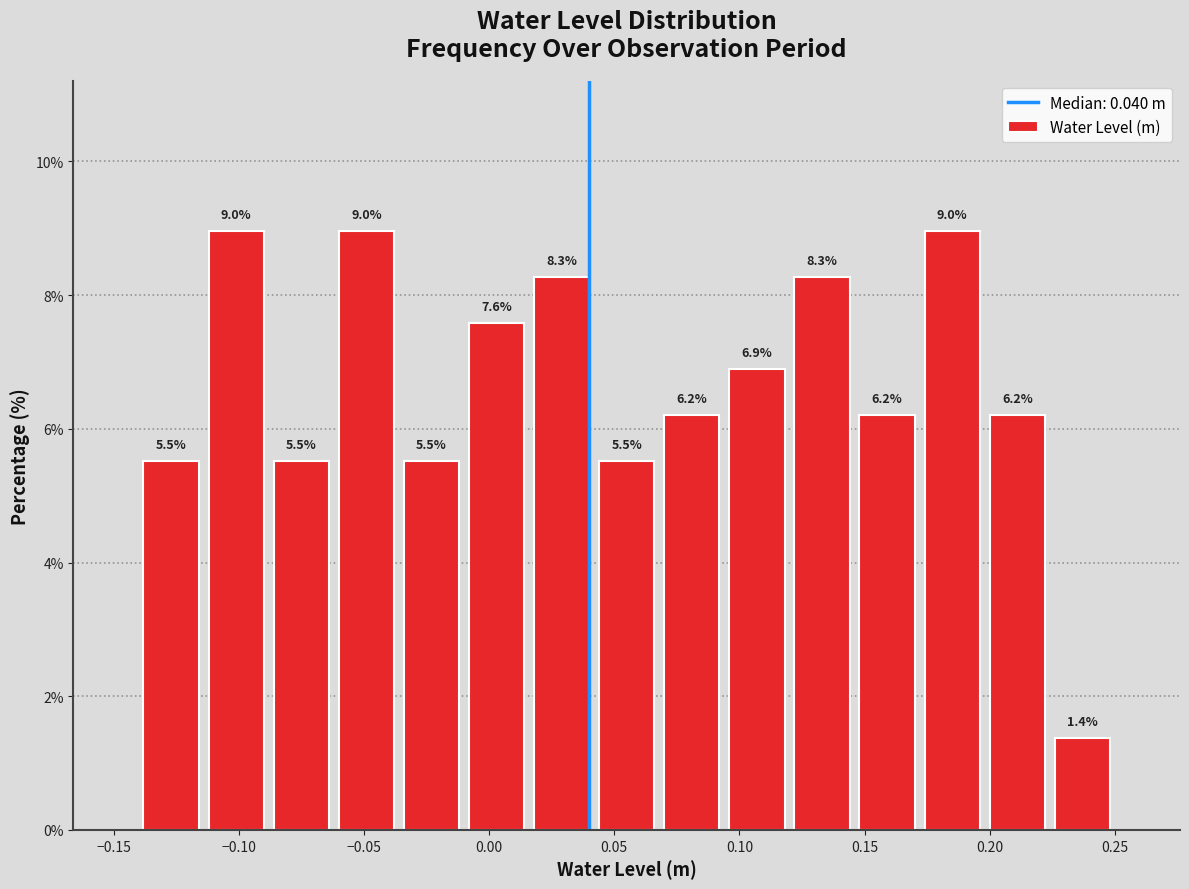

How tall is the bar that spans 0.146 to 0.172 on the x-axis? The bar edges are not printed on the chart, so give them approximately, as read against the axis.

6.2